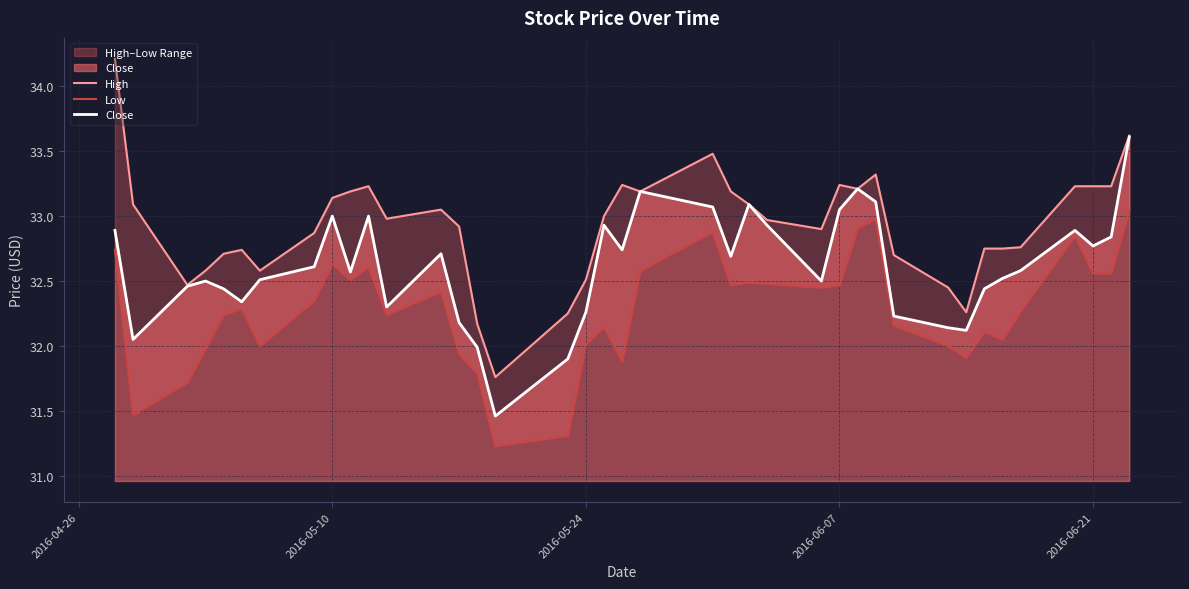

Which series has the largest total across all categories?

High